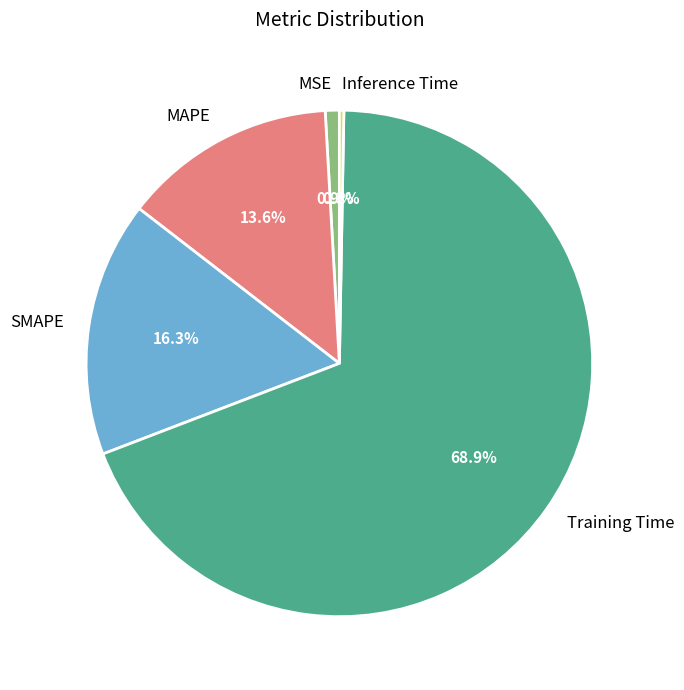

Combined, do SMAPE and MSE account for over 50%?

No